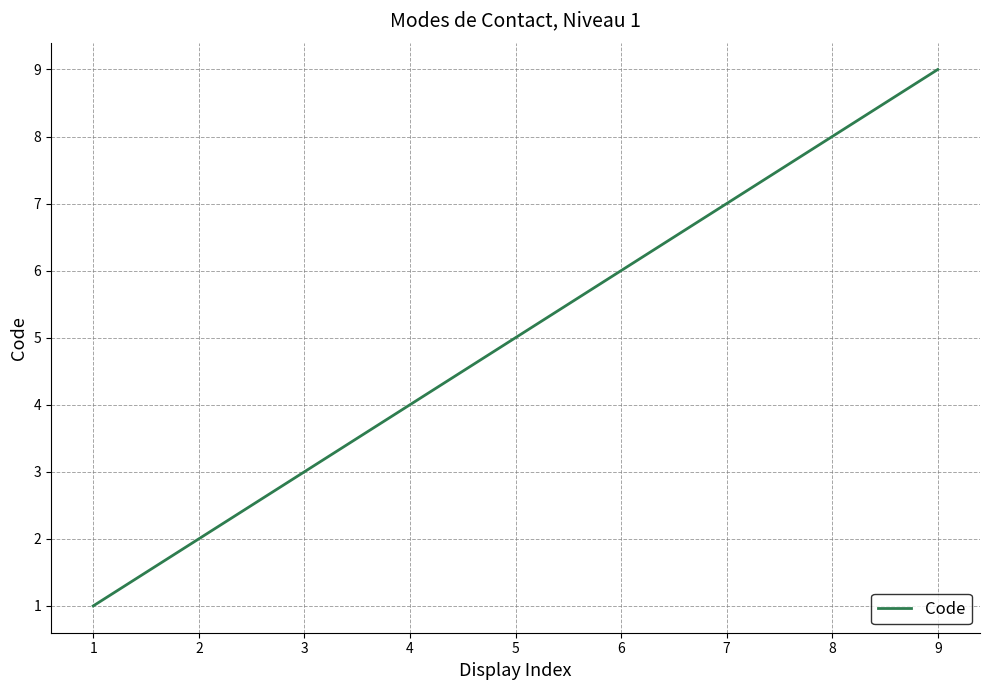

How many lines are shown in the chart?

1